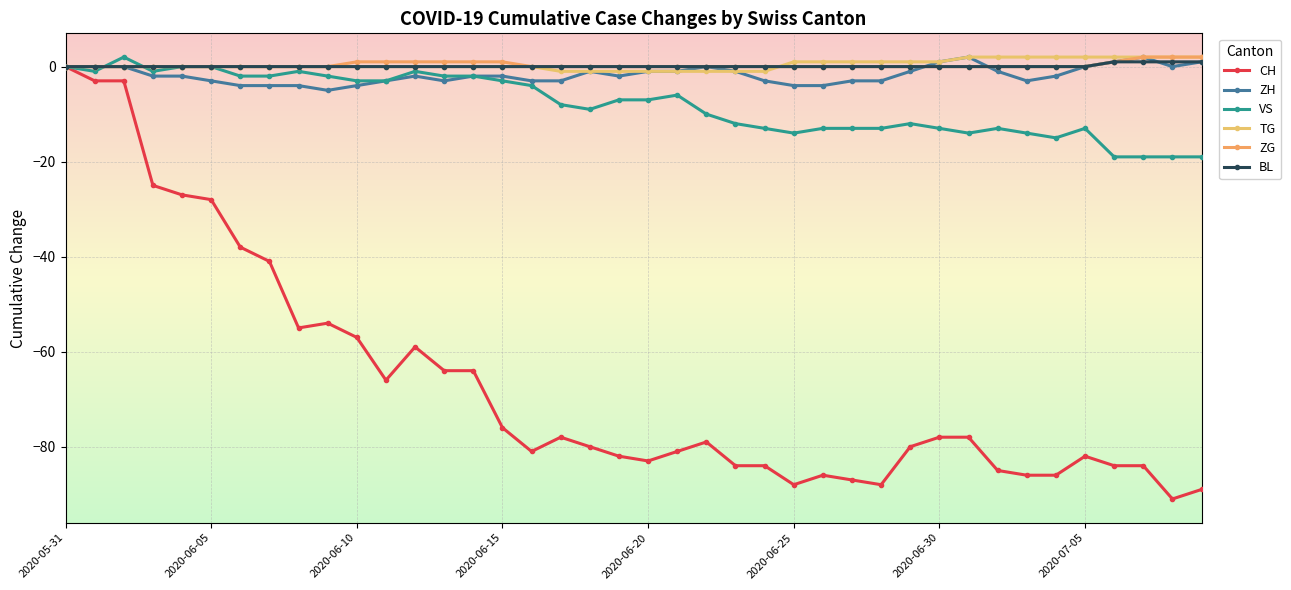

What is the difference between the maximum and minimum values in the VS series?

21